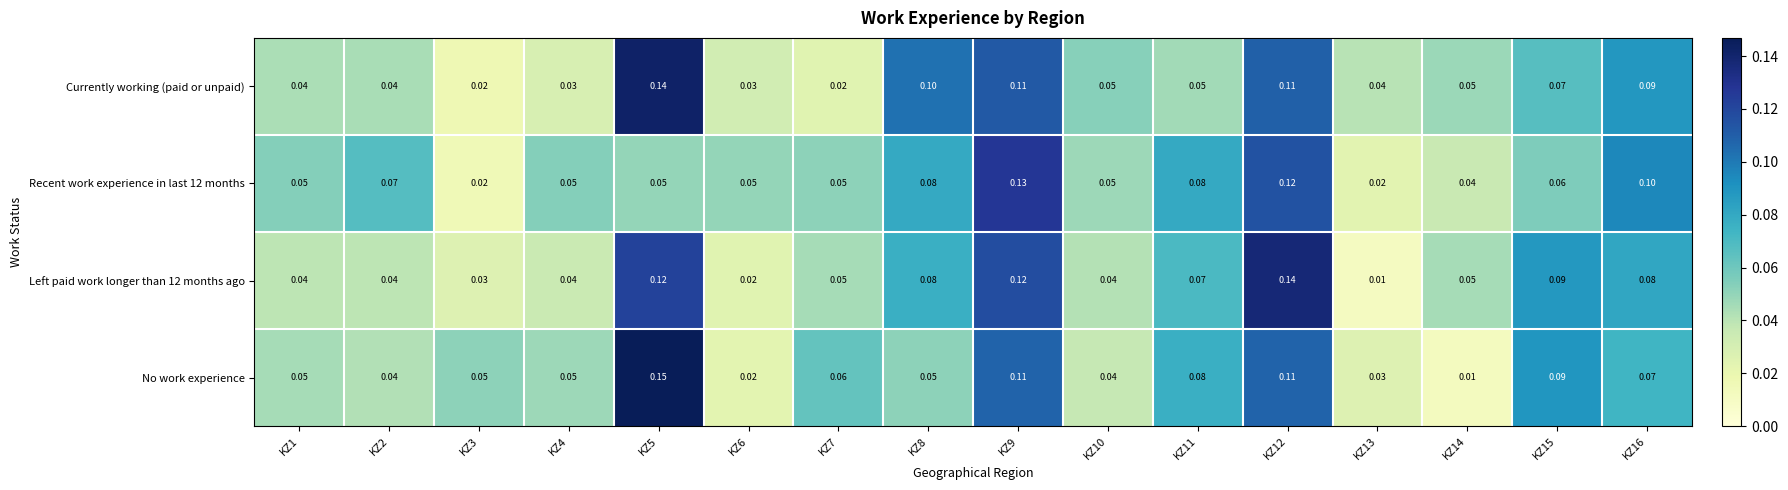

Which series has the largest range (max minus min)?

No work experience